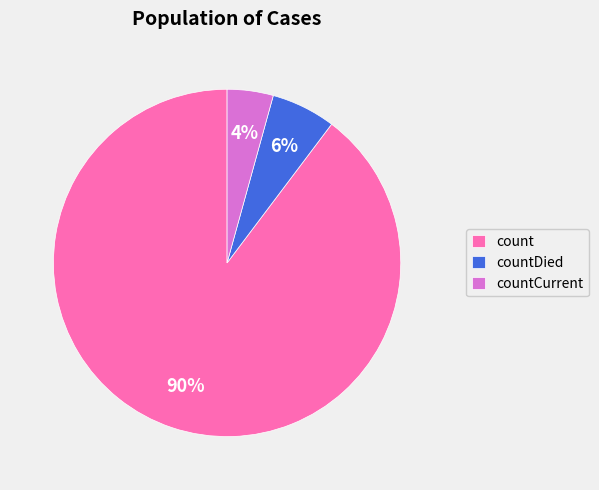

Which has a higher value, countCurrent or count?

count